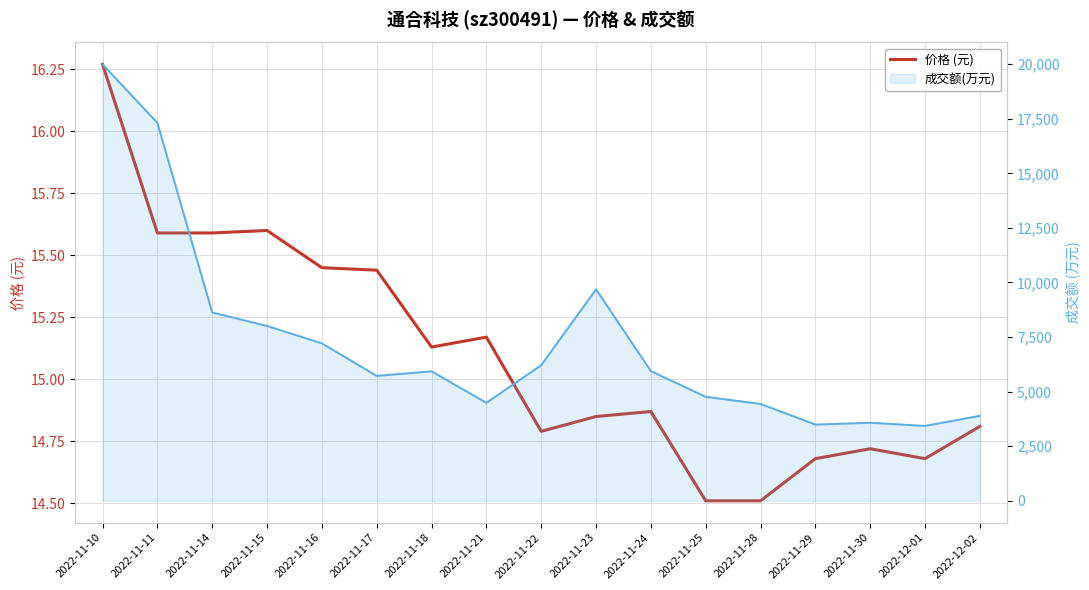

What is the average value?

15.1